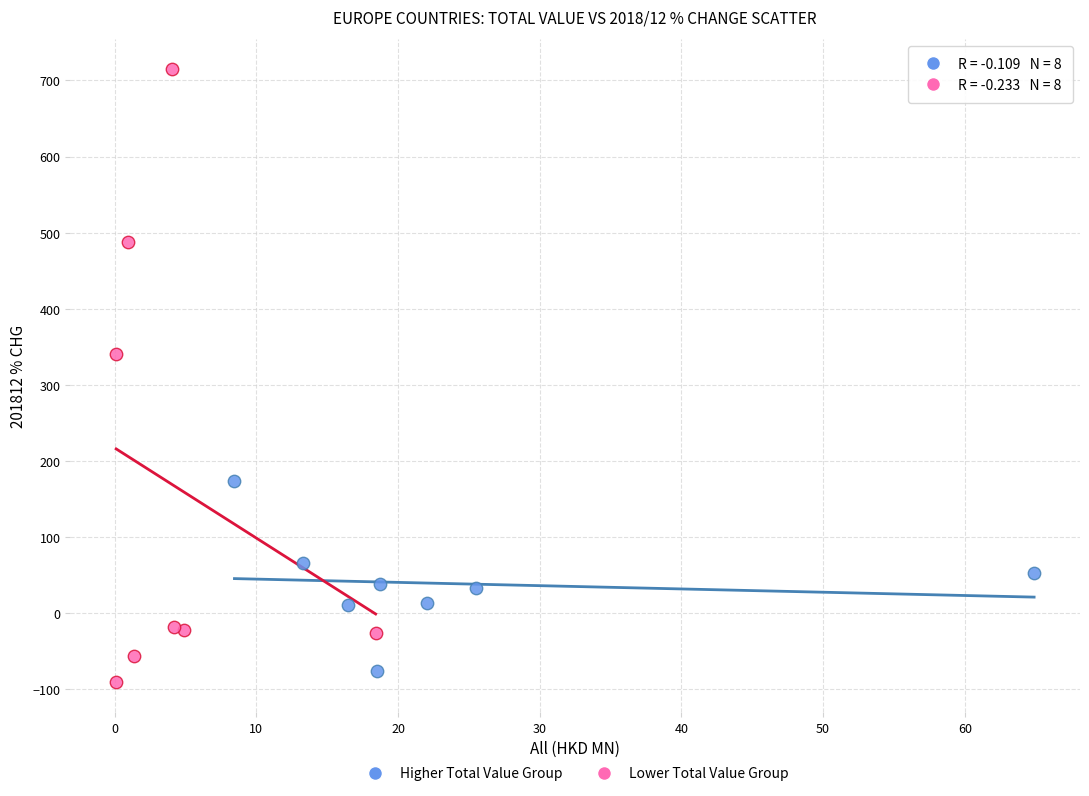

What are all the series names shown in the legend?

Higher Total Value Group, Lower Total Value Group